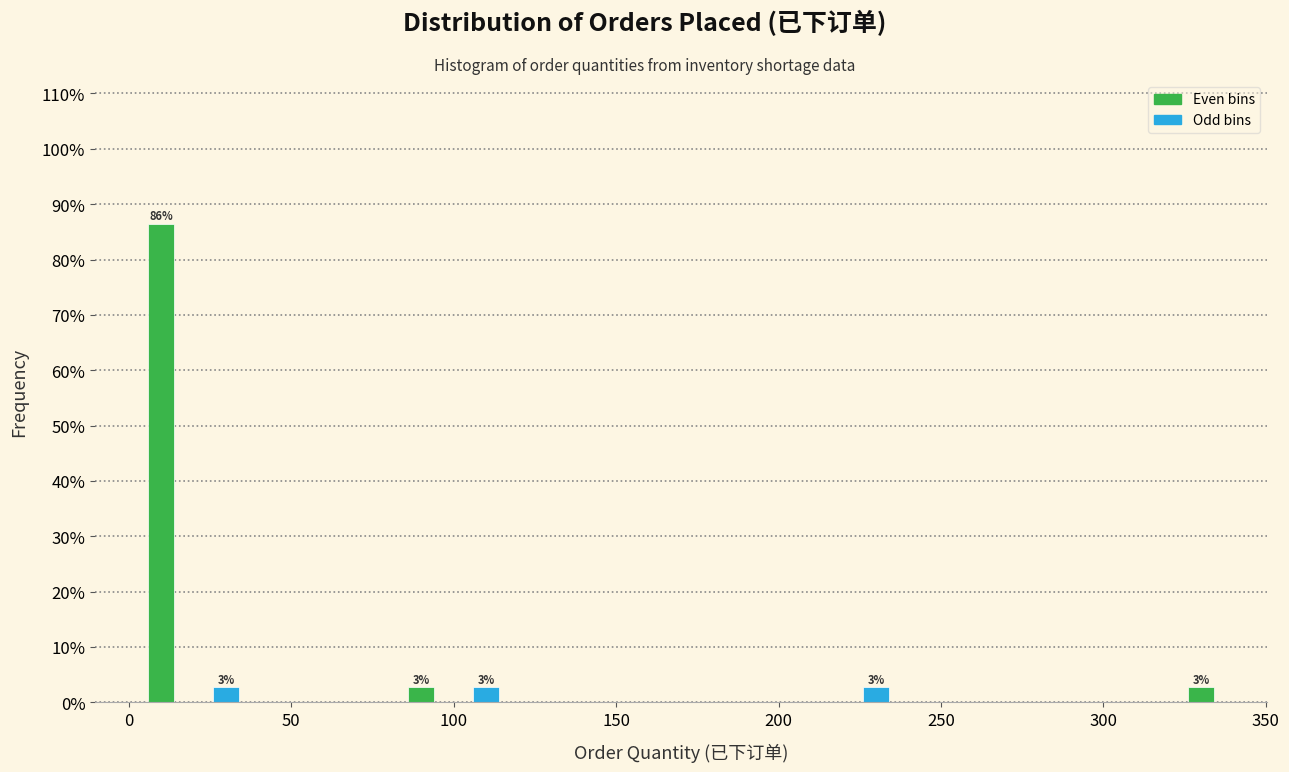

Over which range of the x-axis is the bar tallest?

0 to 20